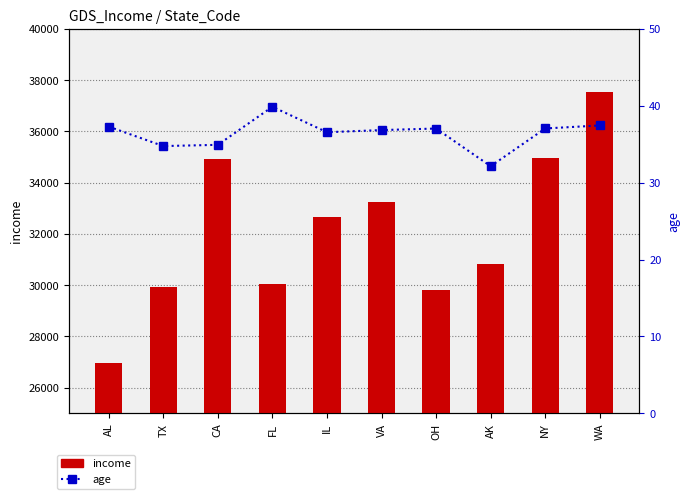

List the series in order of their peak value, lowest first.

age, income